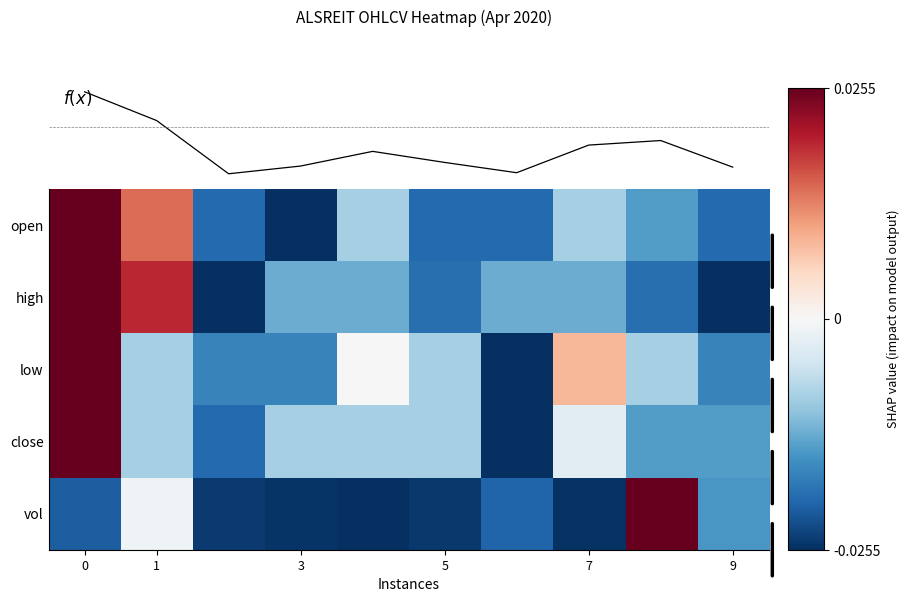

The value of vol at 9 is -0.0. True or false?

False